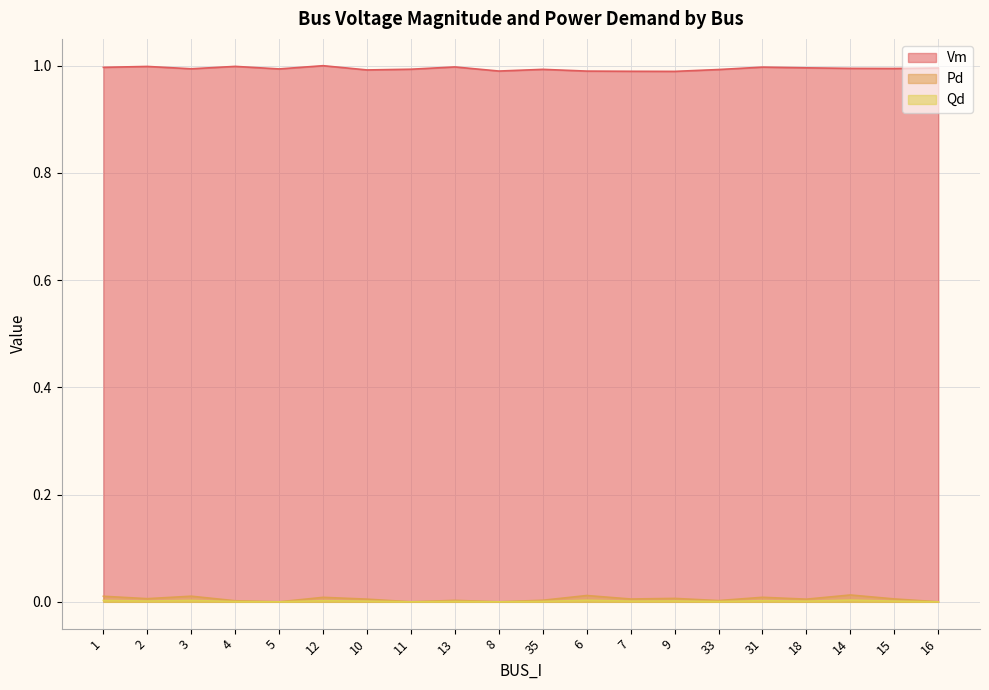

At how many categories does at least one series exceed 0?

20